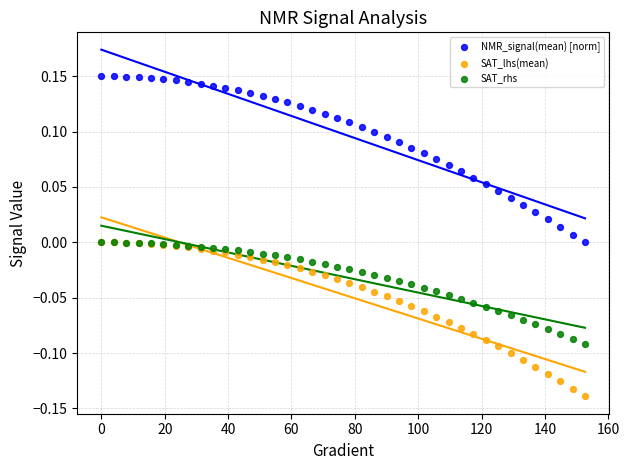

What are all the series names shown in the legend?

NMR_signal(mean) [norm], SAT_lhs(mean), SAT_rhs